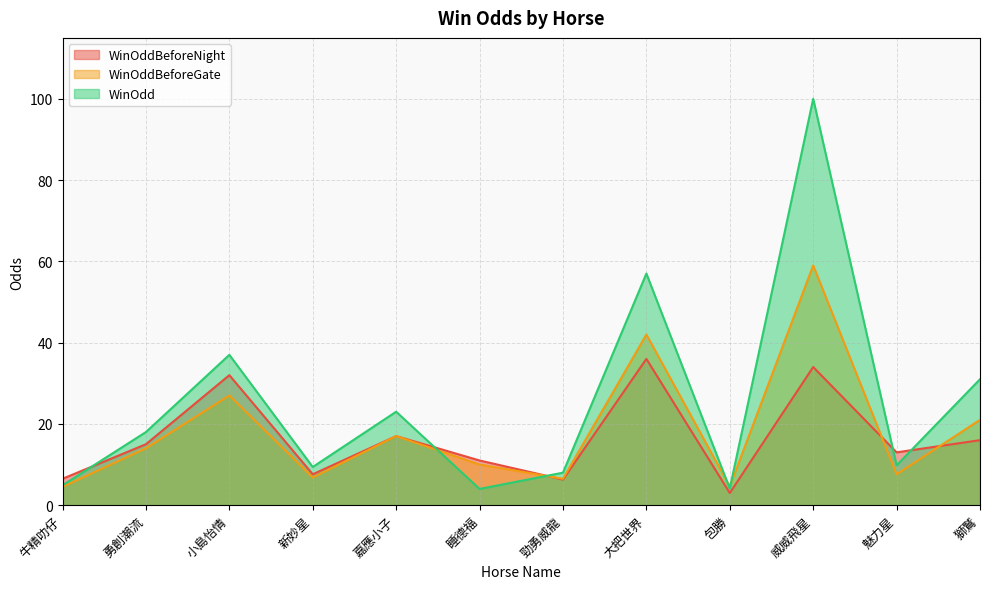

Reading left to right, extract all data points from this chart.

WinOddBeforeNight: 6.5	15.0	32.0	7.6	17.0	11.0	6.3	36.0	3.0	34.0	13.0	16.0
WinOddBeforeGate: 4.5	14.0	27.0	6.8	17.0	10.0	6.5	42.0	4.6	59.0	7.6	21.0
WinOdd: 4.9	18.0	37.0	9.4	23.0	4.0	8.0	57.0	4.1	100.0	9.8	31.0